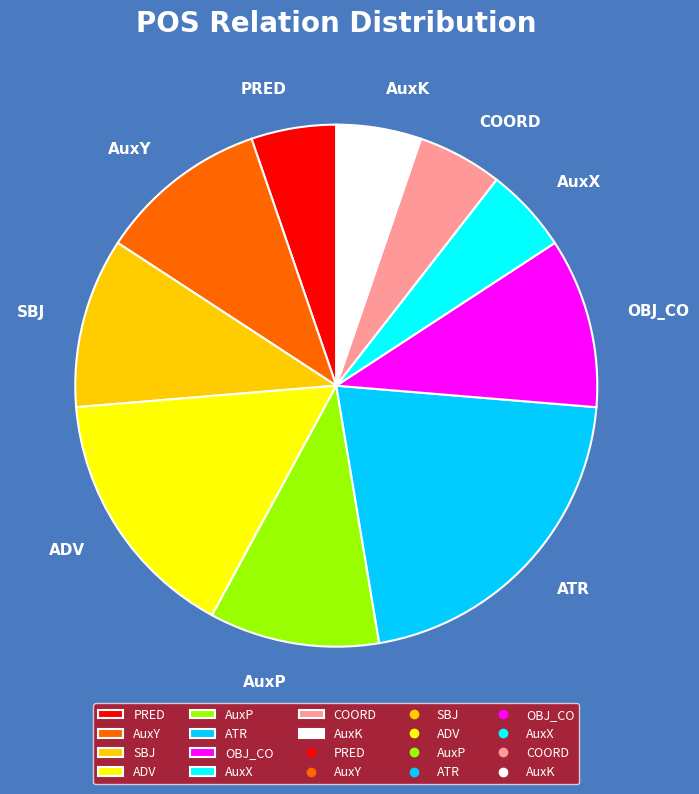

Is the sum of AuxP and OBJ_CO greater than half?

No